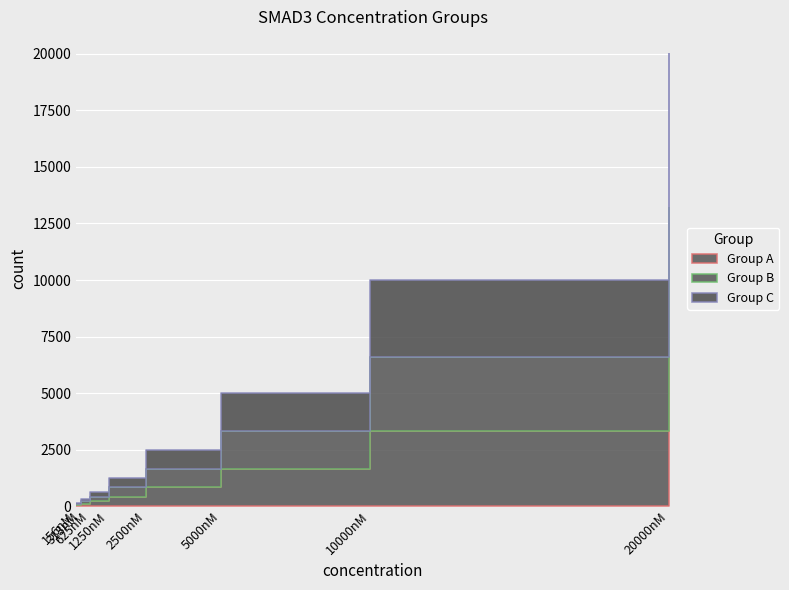

What is the sum of all values?

39844